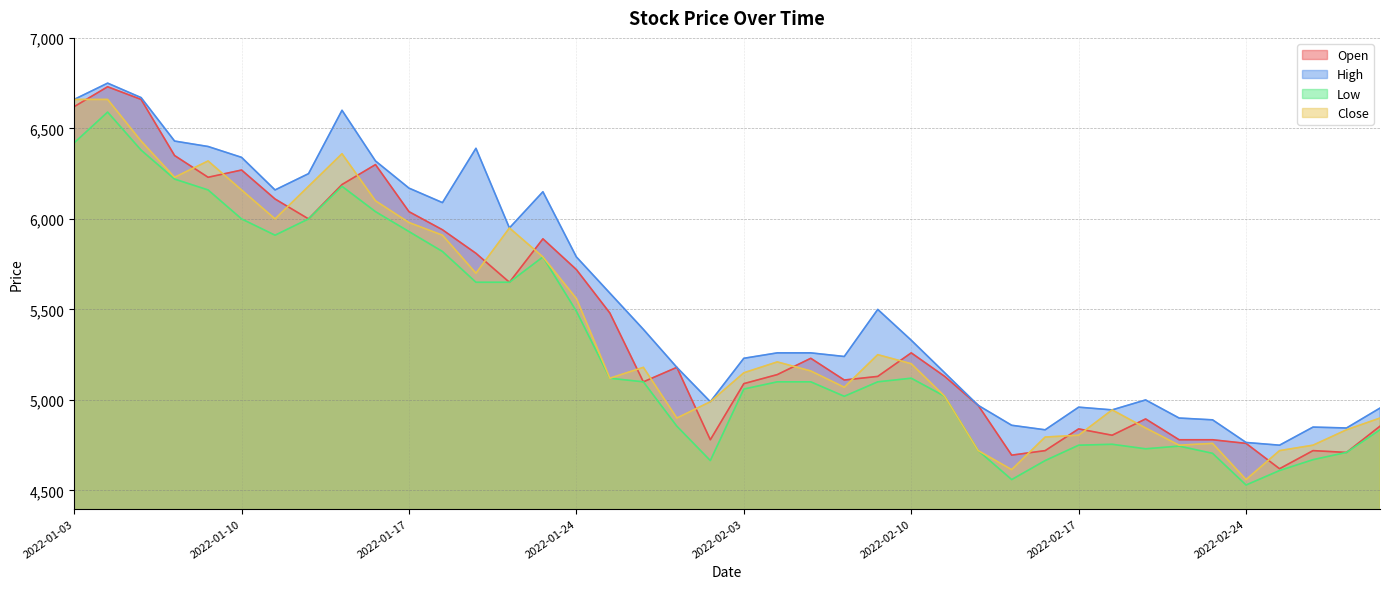

What is the difference between the maximum and minimum values in the Low series?

2060